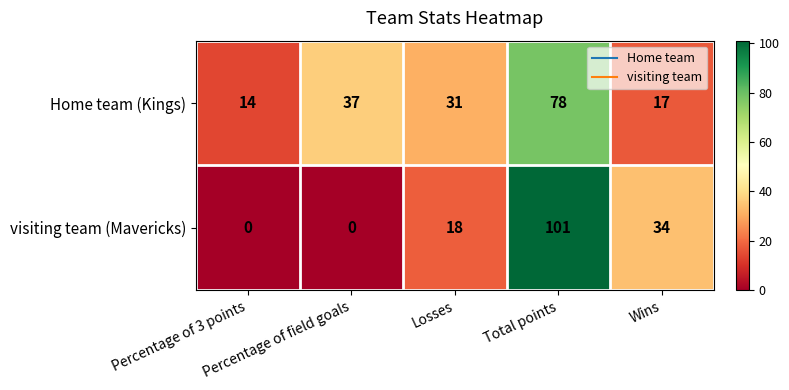

What is the difference between the maximum and minimum values in the visiting team (Mavericks) series?

101